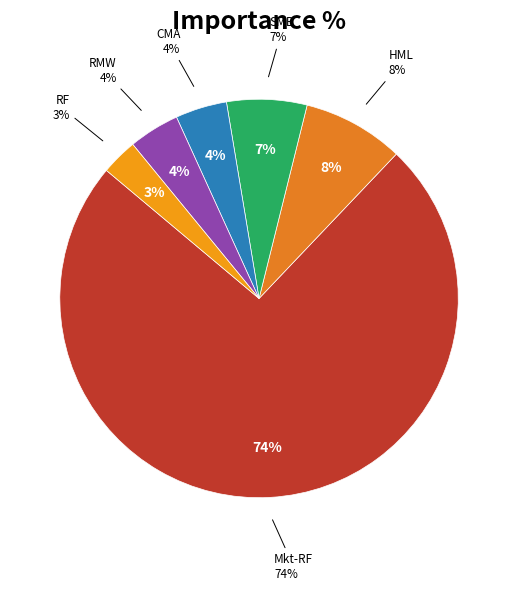

Which has a higher value, HML or RF?

HML